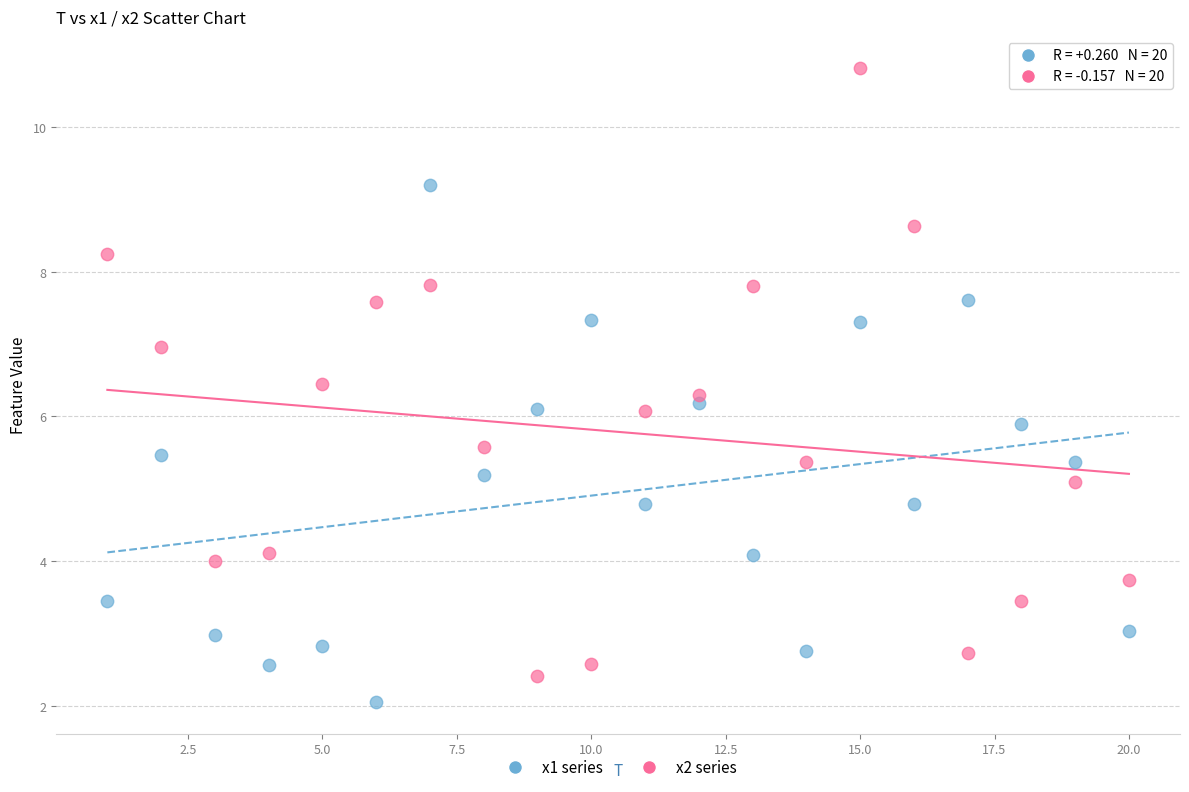

Which series contains the lowest Y value?

x1 series